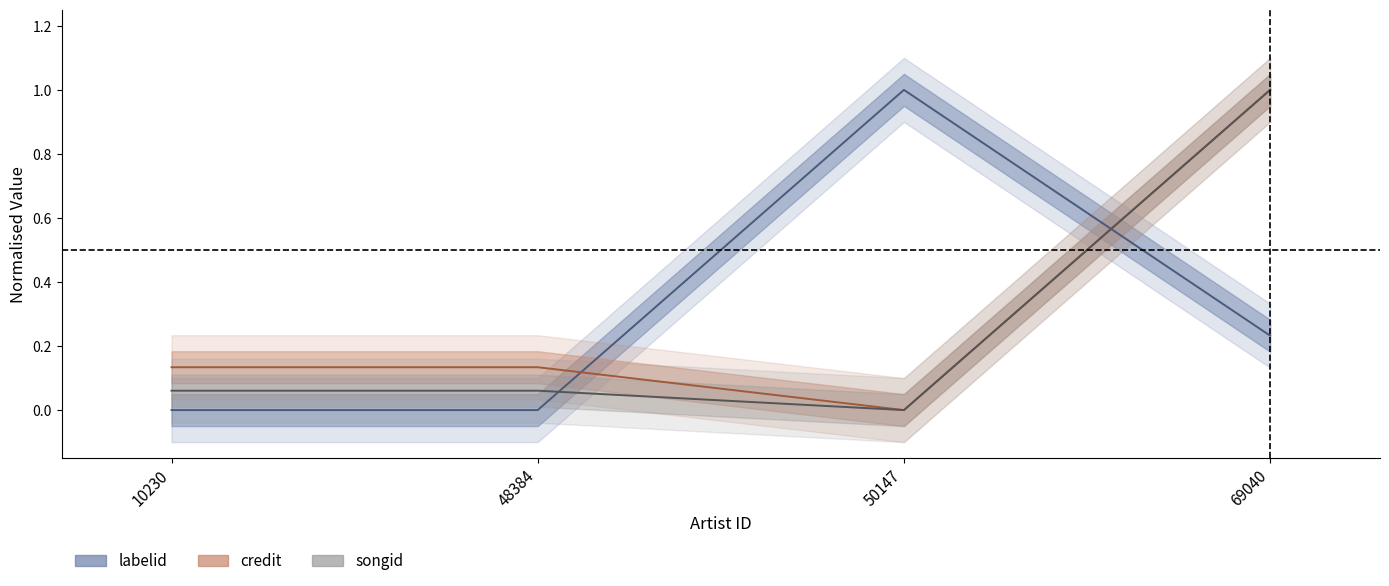

At how many categories does at least one series exceed 0?

4